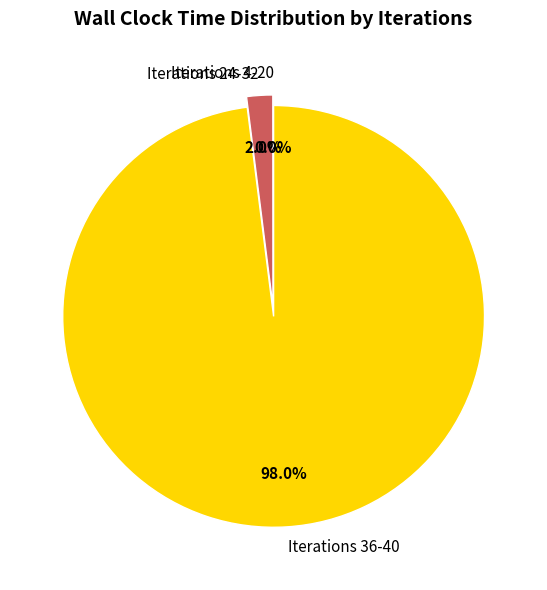

To the nearest percent, what is the difference between the largest and smallest slice percentages?

98%